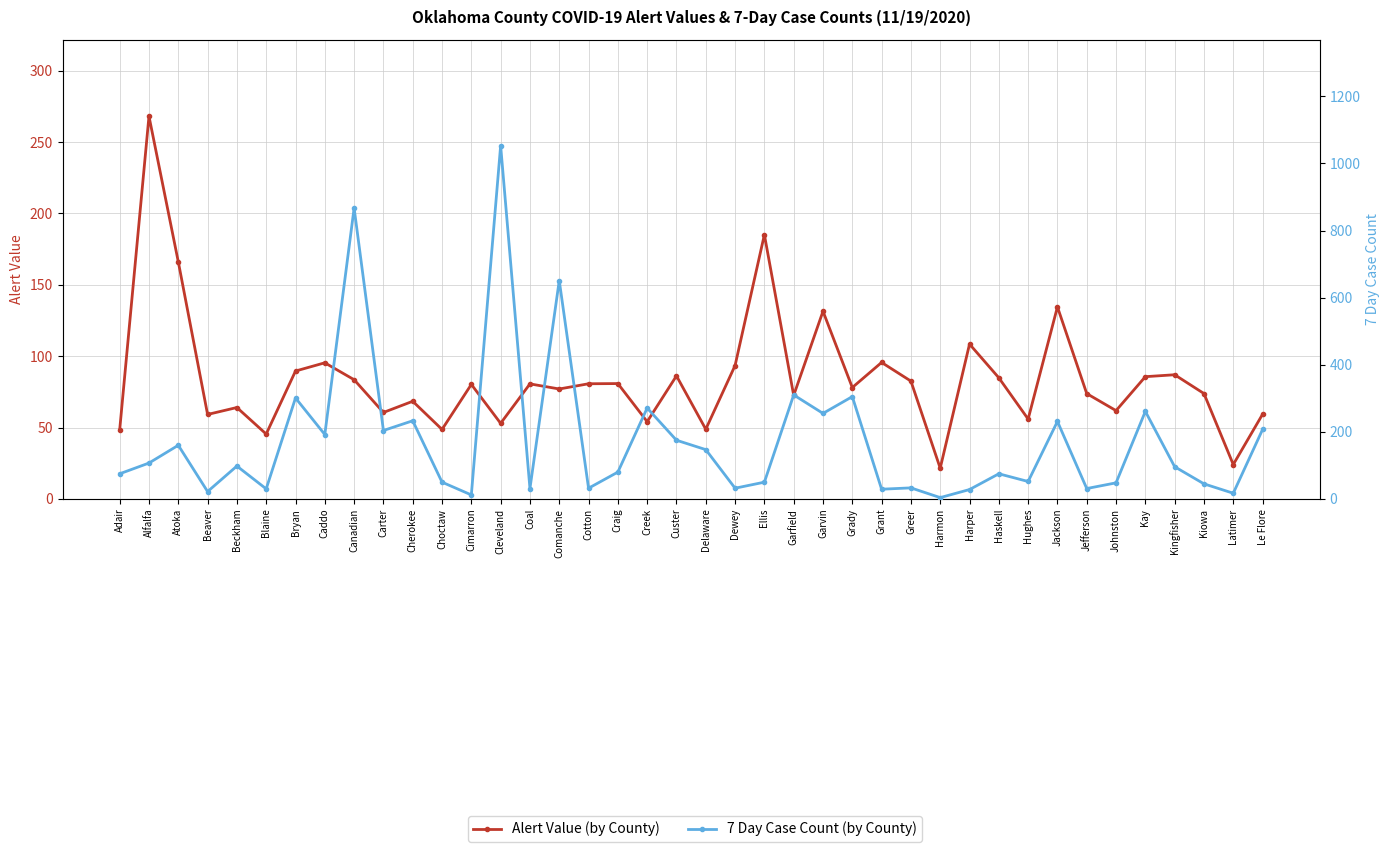

At how many categories does at least one series exceed 1018?

1